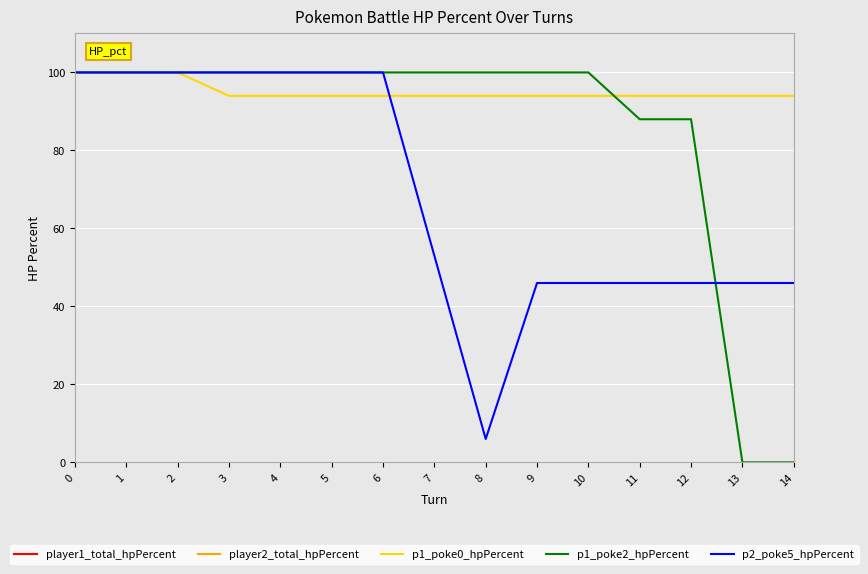

True or false: p2_poke5_hpPercent and p1_poke2_hpPercent cross at least once.

True